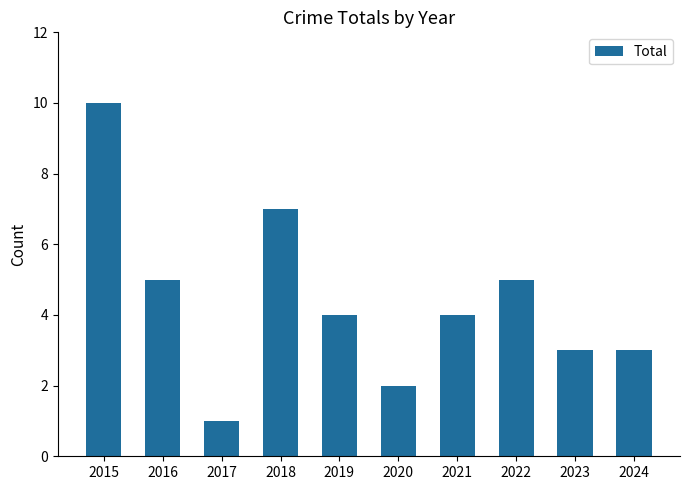

What is the change in value from 2015 to 2021?

-6